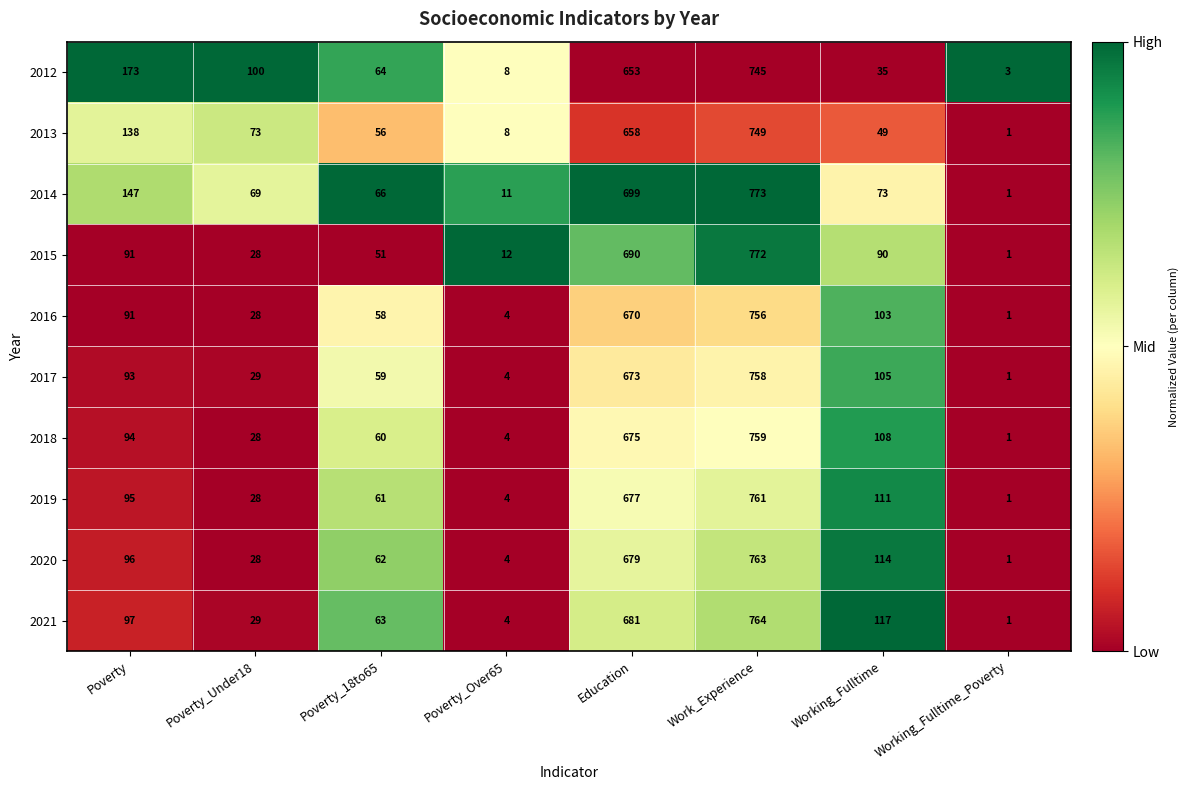

Which series has the largest total across all categories?

2014